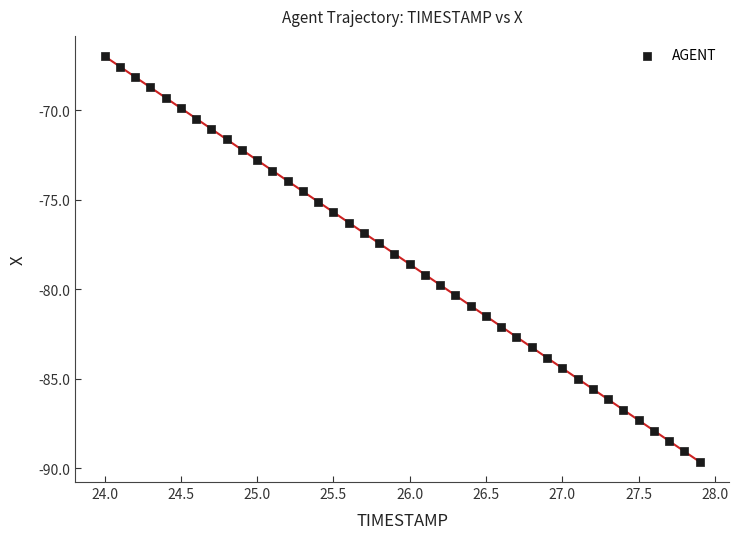

What is the range of X values (max minus min)?

3.9